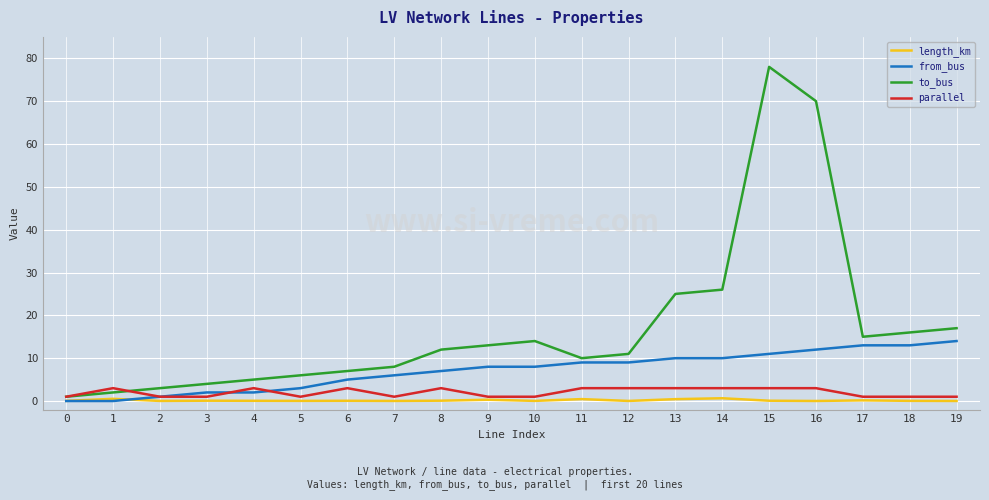

Which series changed the most between 1 and 16?

to_bus